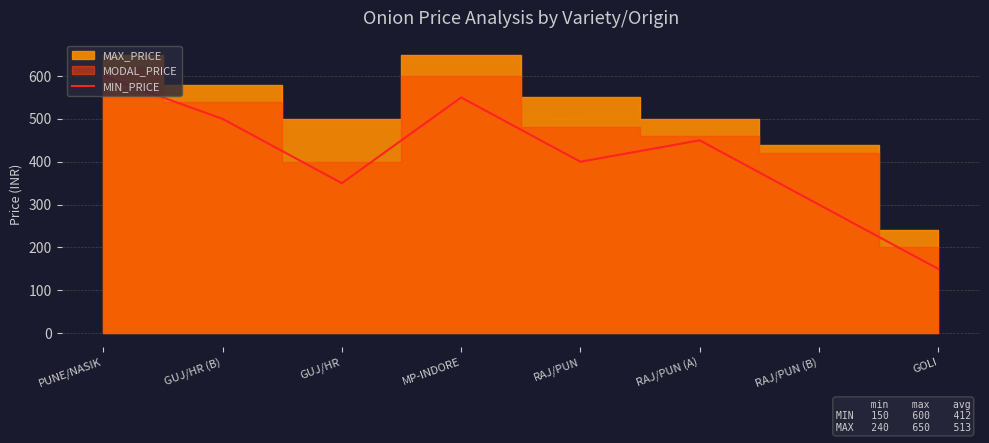

Is it true that the value at PUNE/NASIK is 121?

False